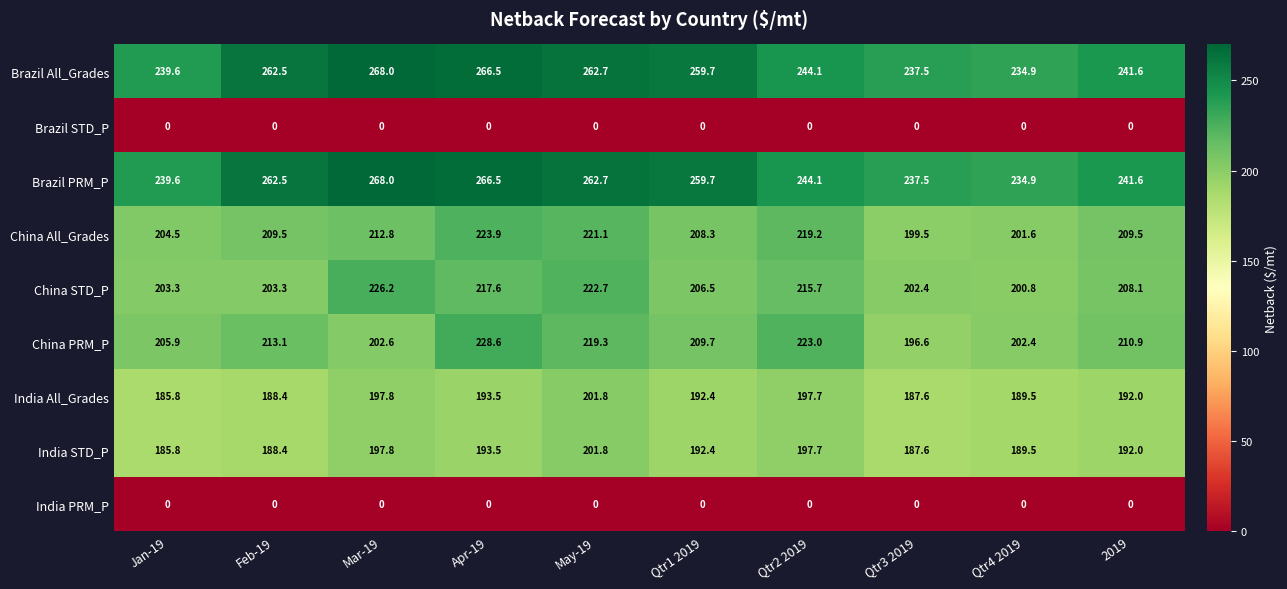

What is the total value across all series at Jan-19?

1464.5